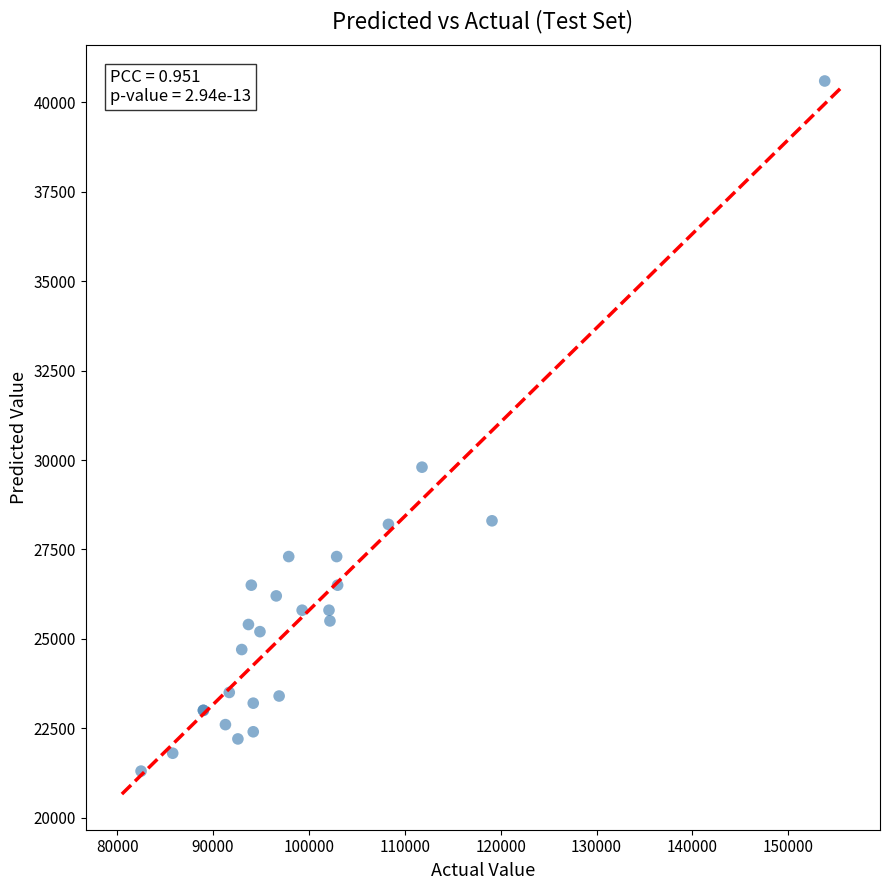

What Y value in the scatter plot is closest to 30950?

29800